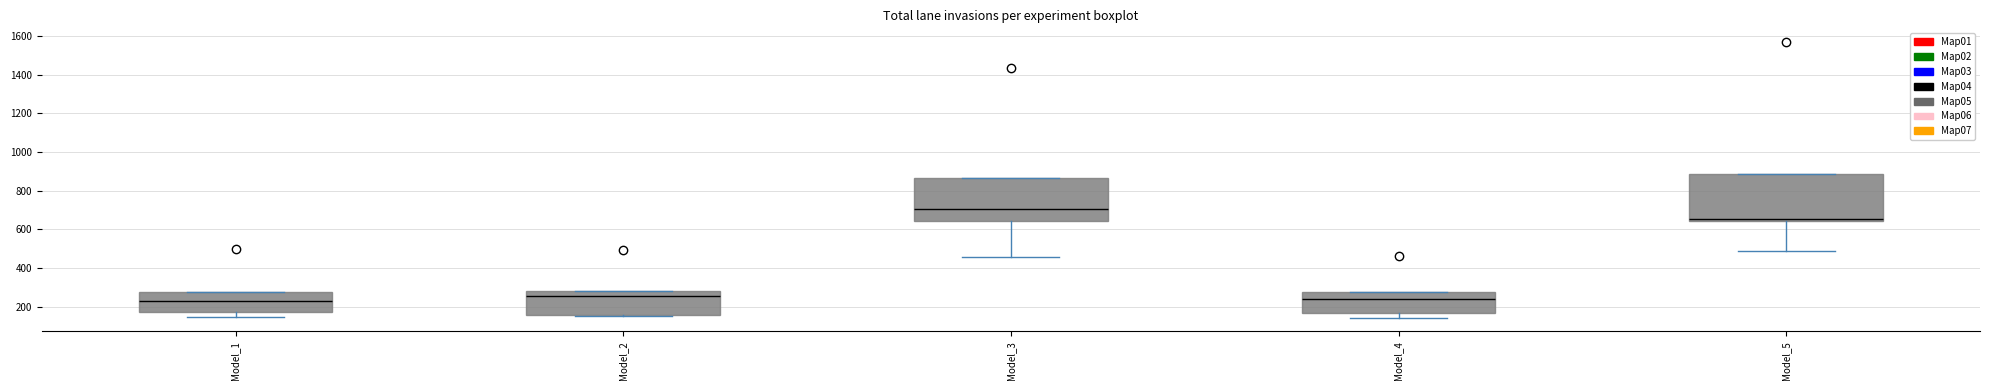

Reading left to right, read every box against the y-axis: the position of its median line, the range the box covers, and the ends of its whiskers. The values are not printed on the chart, so give them approximately, as read against the axis.

Model_1: median 240, box 180 to 280, whiskers 140 to 280
Model_2: median 260, box 160 to 280, whiskers 160 (just below the box's lower edge) to 280
Model_3: median 700, box 640 to 860, whiskers 460 to 860
Model_4: median 240, box 160 to 280, whiskers 140 to 280
Model_5: median 660, box 640 to 880, whiskers 500 to 880